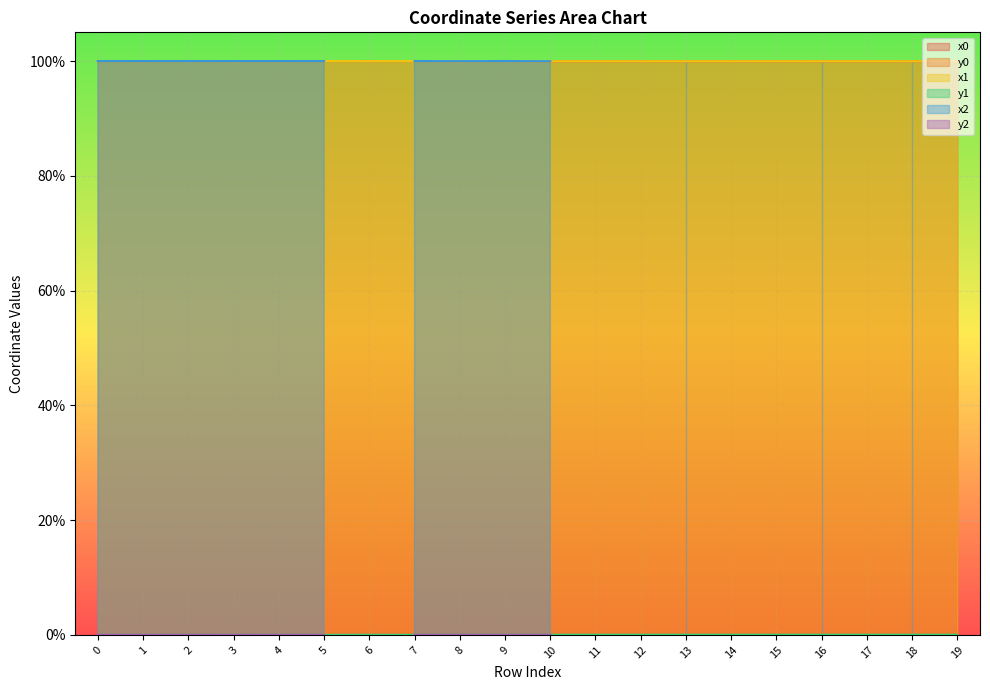

True or false: x1 and y1 cross at least once.

False